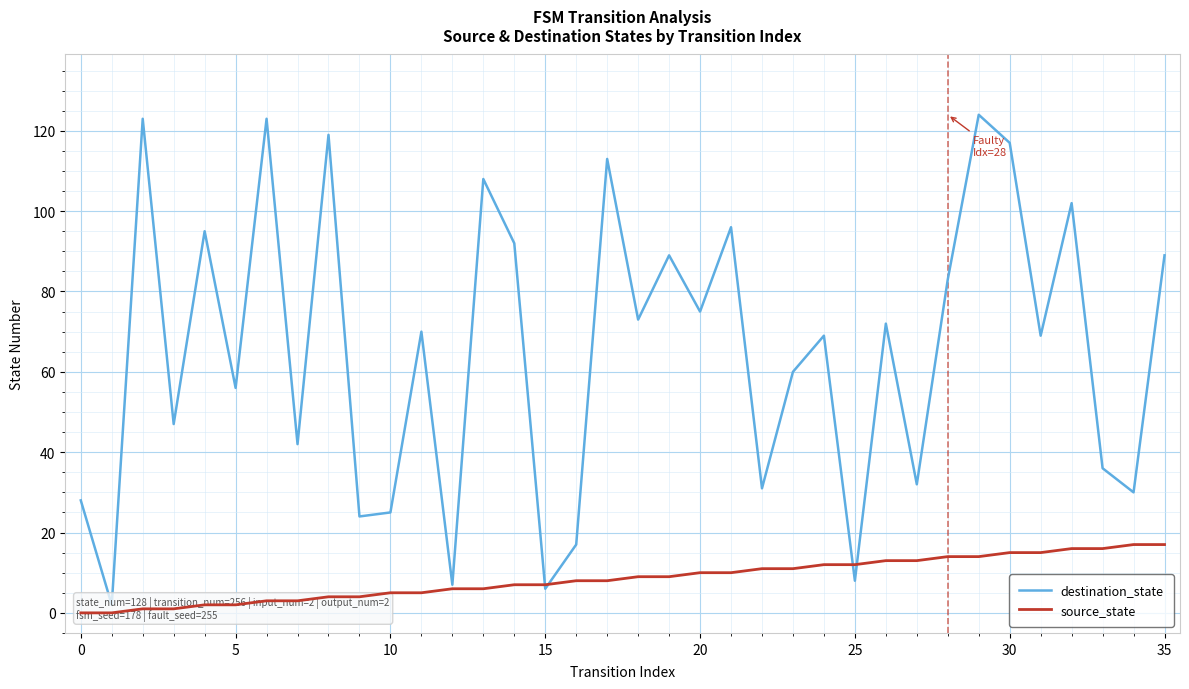

Reading left to right, list all the values displayed in this chart.

destination_state: 28	2	123	47	95	56	123	42	119	24	25	70	7	108	92	6	17	113	73	89	75	96	31	60	69	8	72	32	83	124	117	69	102	36	30	89
source_state: 0	0	1	1	2	2	3	3	4	4	5	5	6	6	7	7	8	8	9	9	10	10	11	11	12	12	13	13	14	14	15	15	16	16	17	17